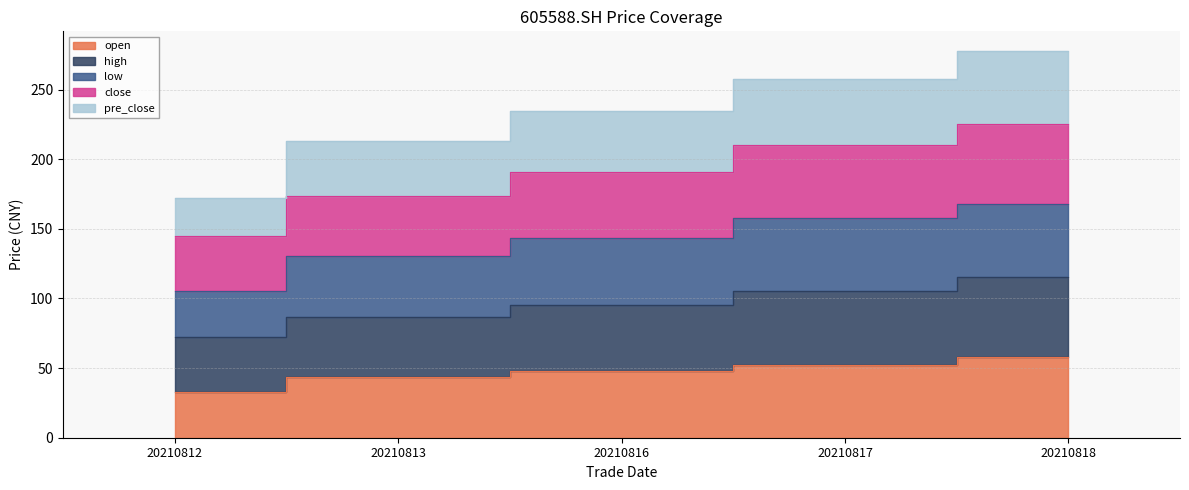

True or false: pre_close has more than 1 points higher than both neighbors.

False